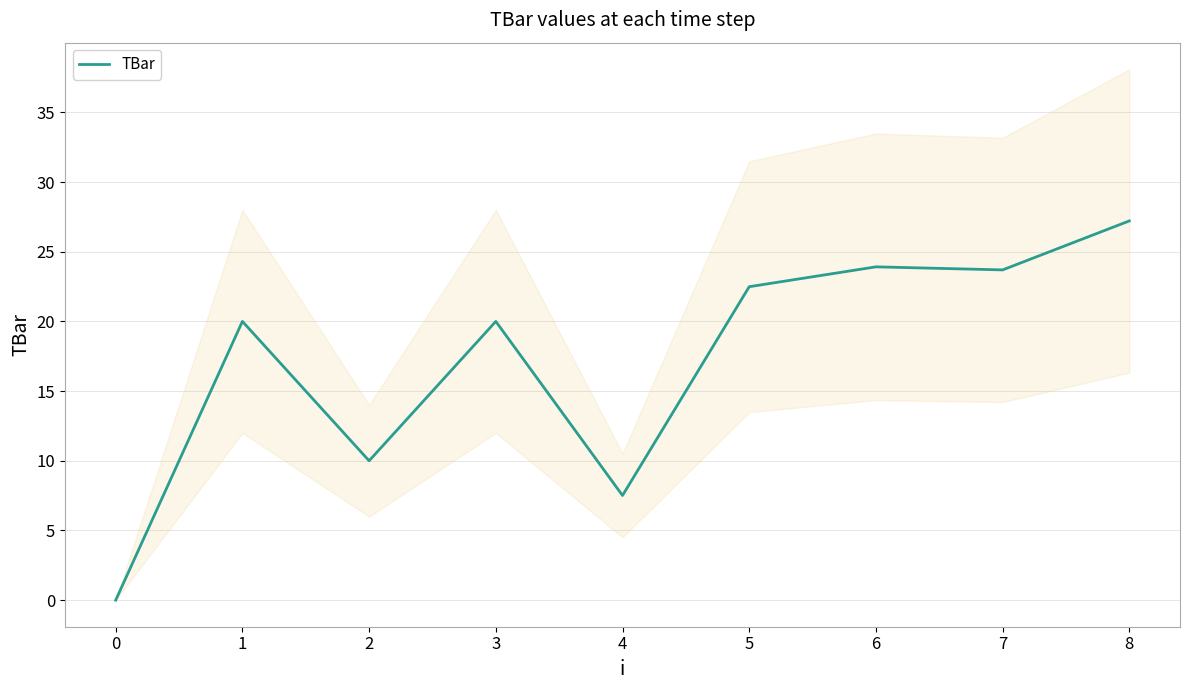

Reading left to right, what are all the values shown in this chart?

0.0	20.0	10.0	20.0	7.5	22.5	23.9	23.7	27.2